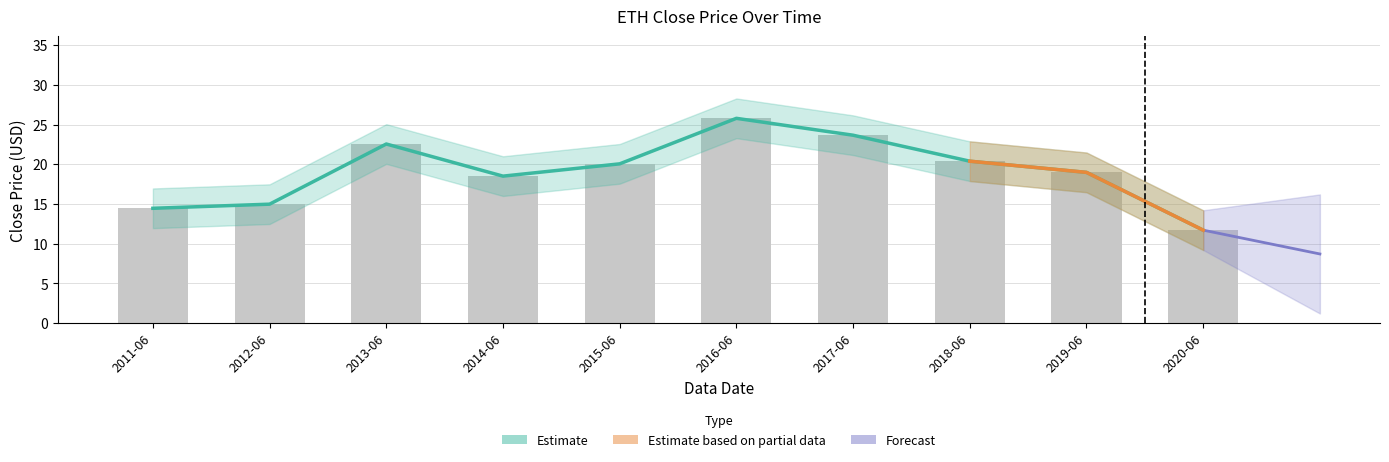

Rank the categories by value from highest to lowest.

2016-06, 2017-06, 2013-06, 2018-06, 2015-06, 2019-06, 2014-06, 2012-06, 2011-06, 2020-06